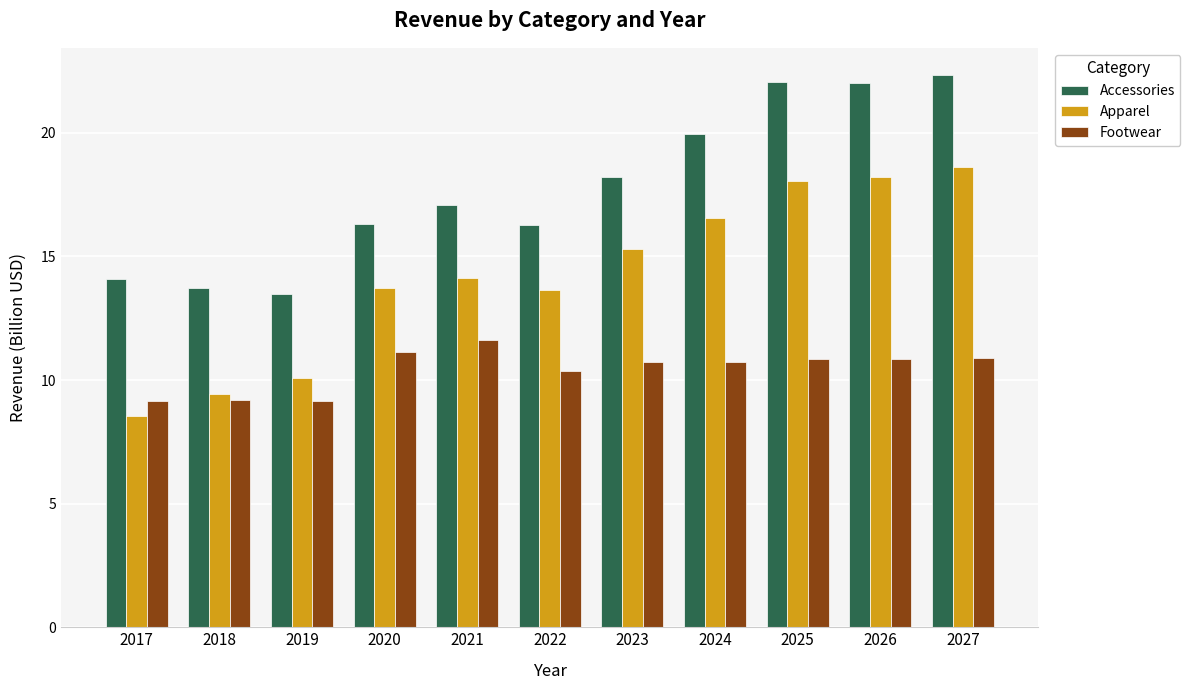

How many groups of bars are there?

11